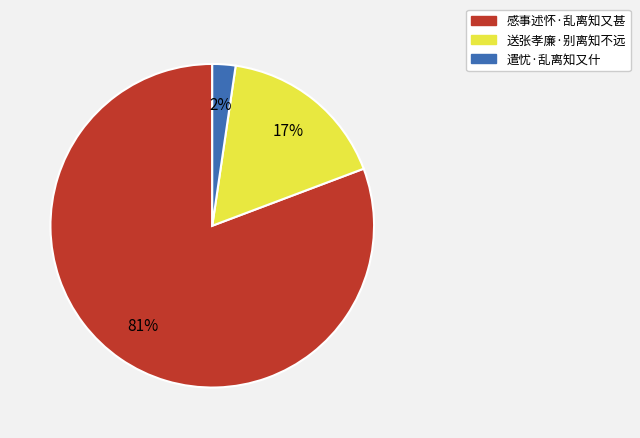

To the nearest percent, what is the combined percentage of 感事述怀·乱离知又甚 and 遣忧·乱离知又什?

83%